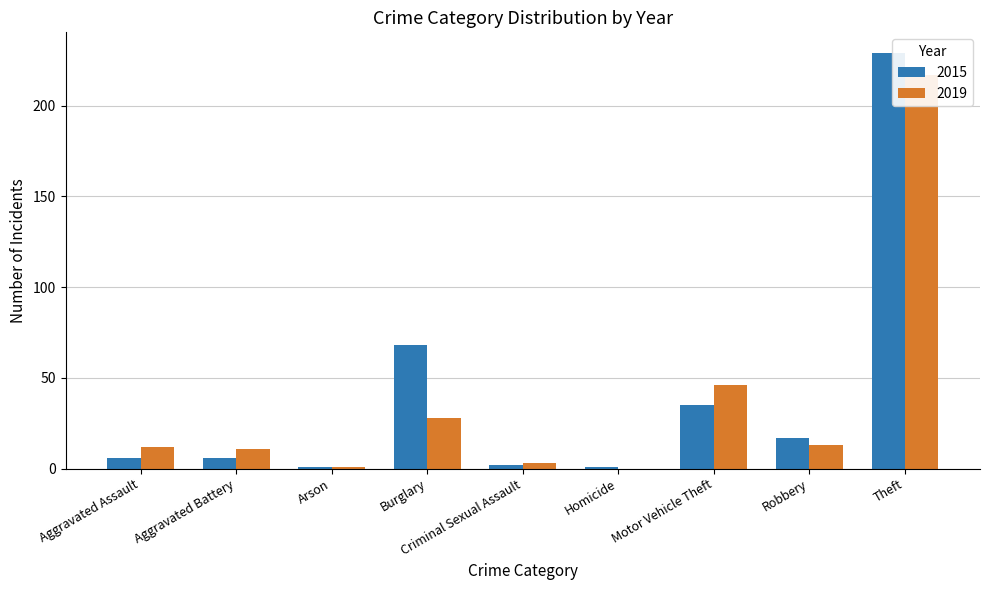

Reading left to right, extract all data points from this chart.

2015: 6	6	1	68	2	1	35	17	229
2019: 12	11	1	28	3	0	46	13	217